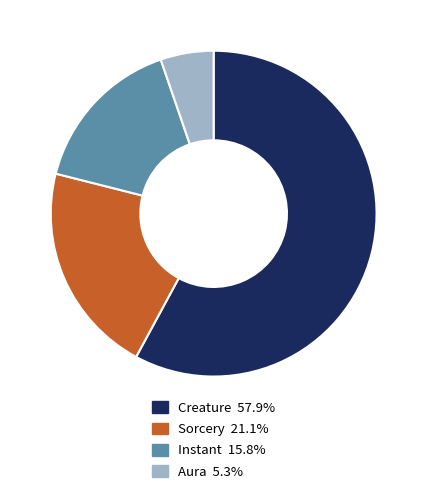

Does Sorcery 21.1% account for over 50% of the chart?

No